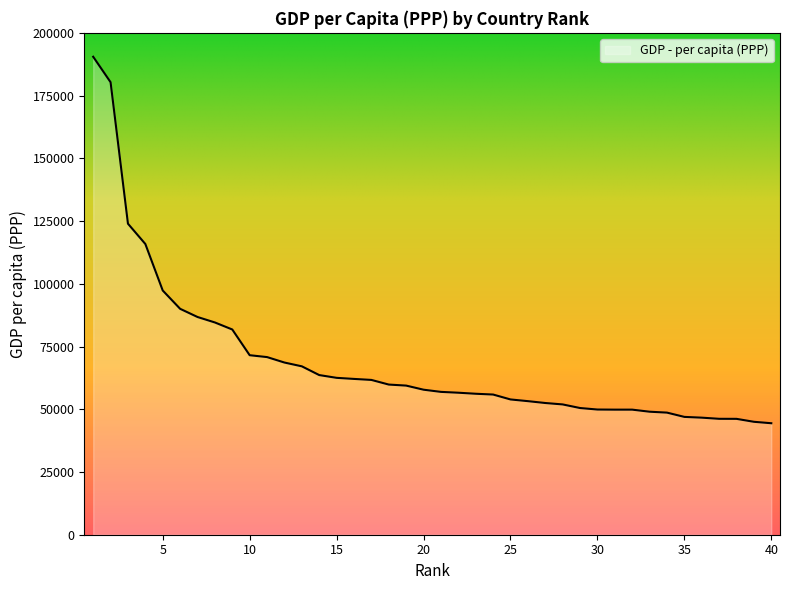

How many series are shown in this chart?

1